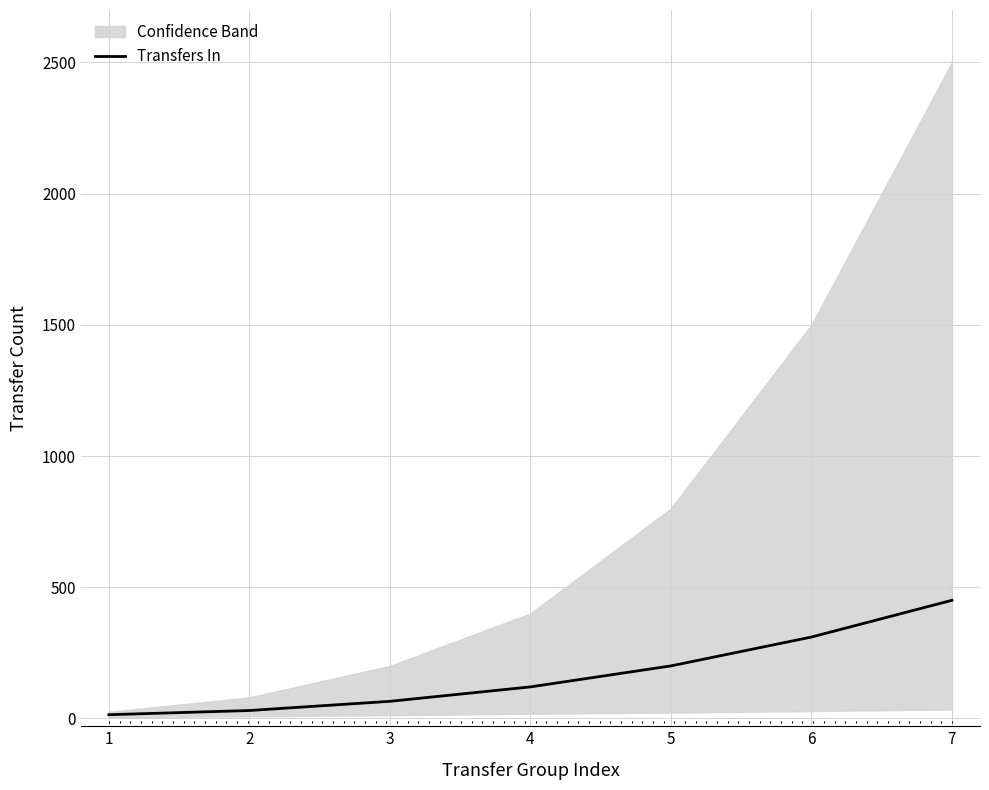

What is the difference between the second highest and second lowest values?

280